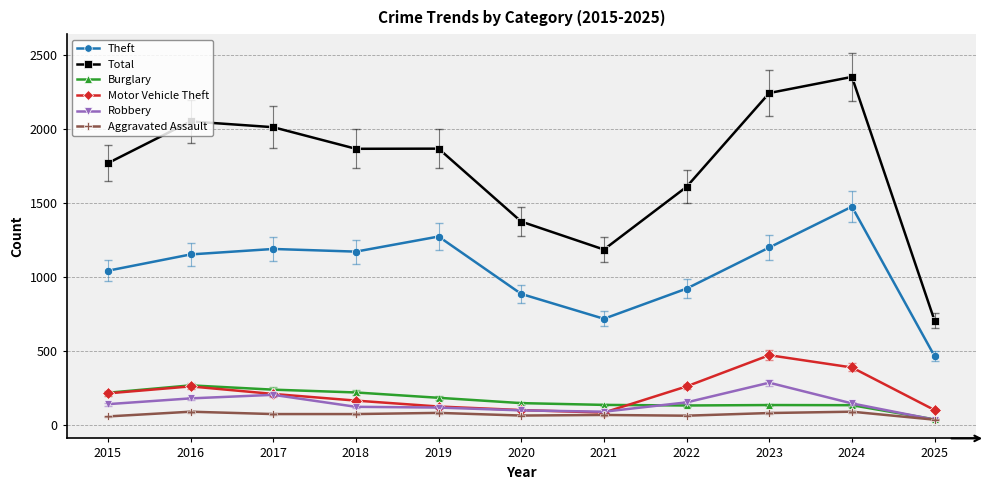

Which series has the largest total across all categories?

Total